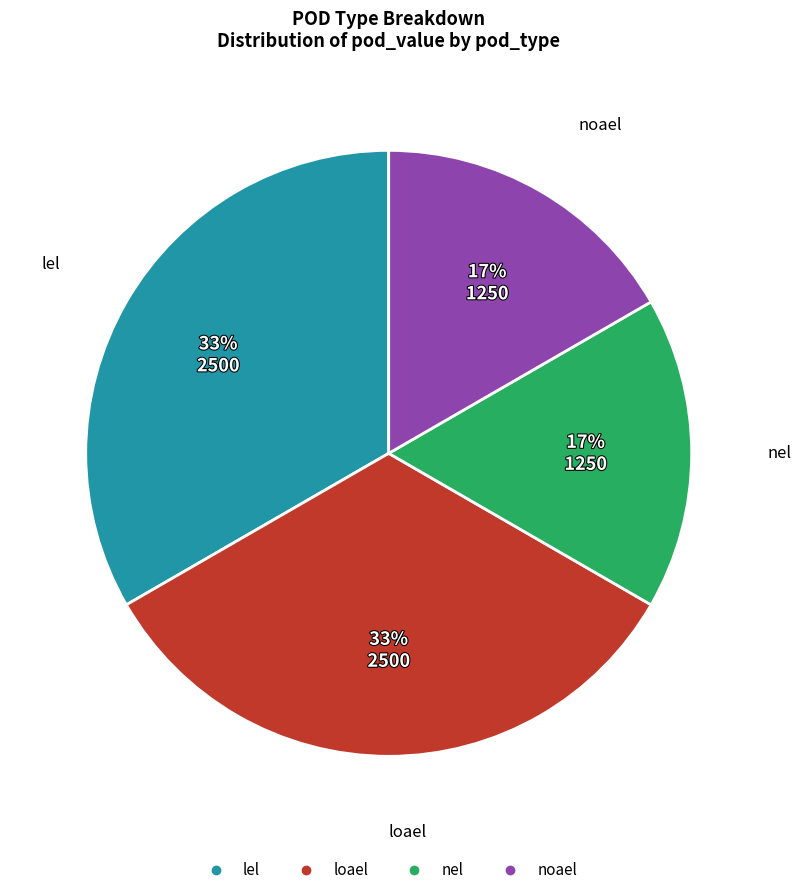

Is noael the majority of the pie?

No